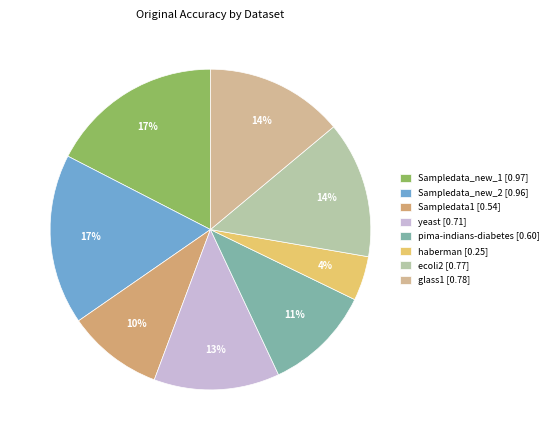

Is Sampledata1 the majority of the pie?

No